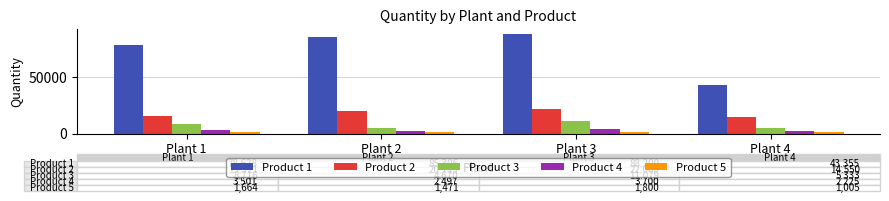

What is the difference between the maximum and minimum values in the Product 3 series?

6409.0